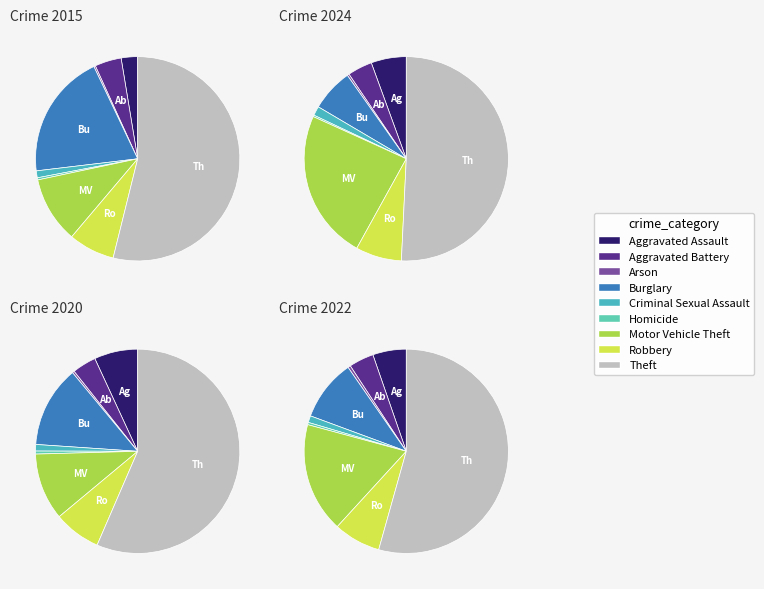

Do 5 and 4 together represent more than half of the pie?

No